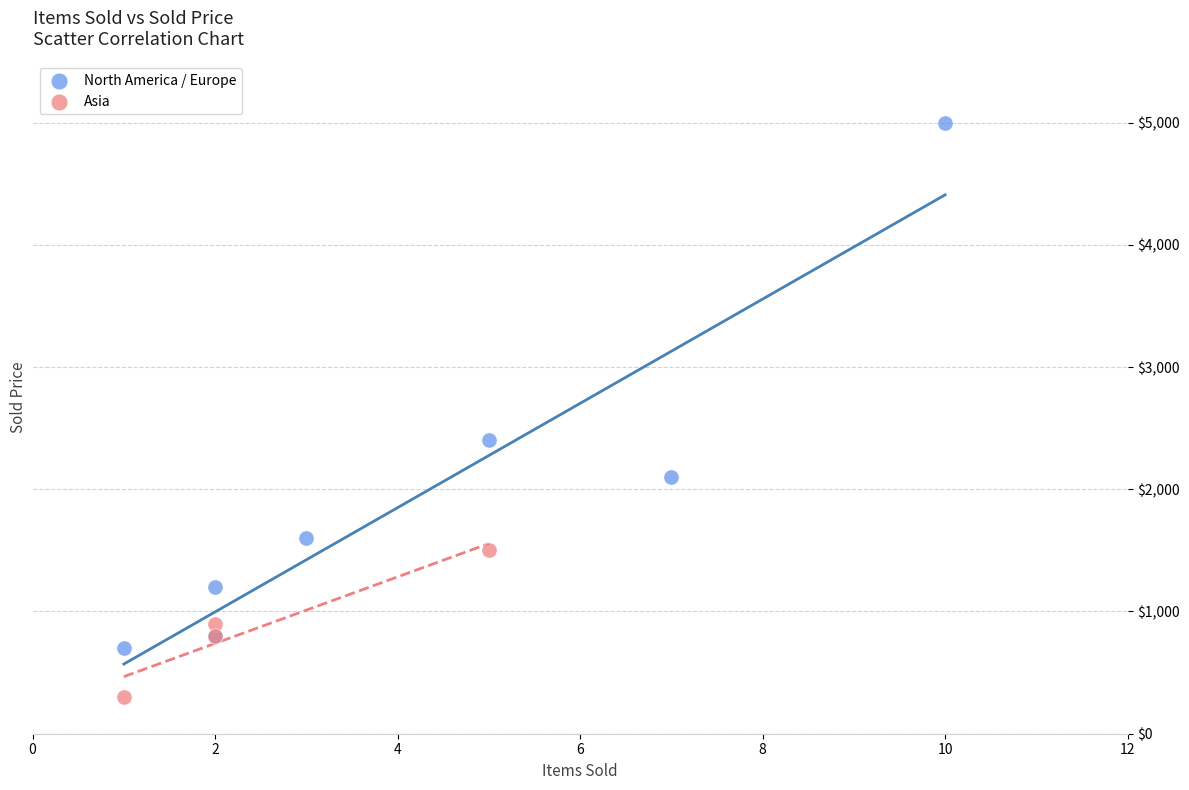

What are all the series names shown in the legend?

North America / Europe, Asia